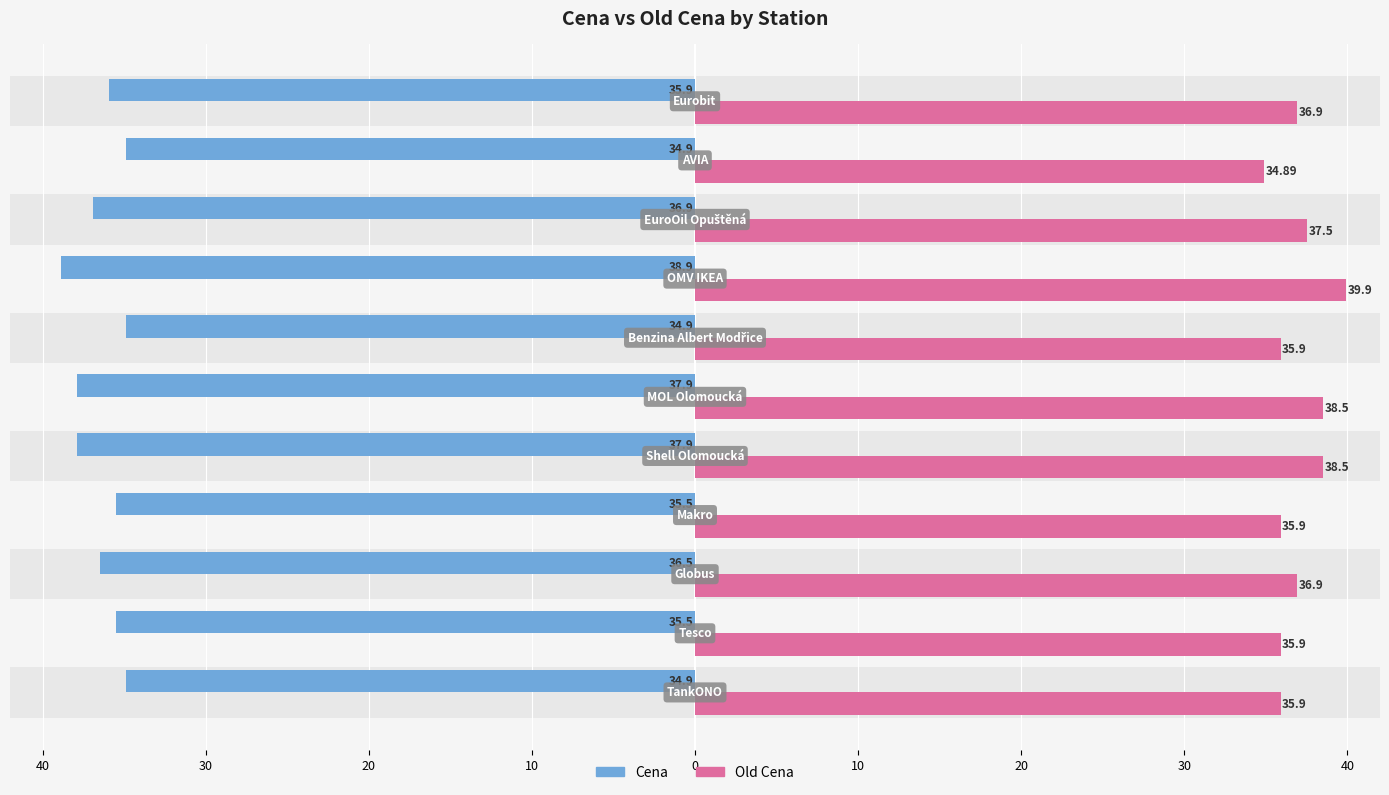

Which series has the widest spread of values?

Old Cena